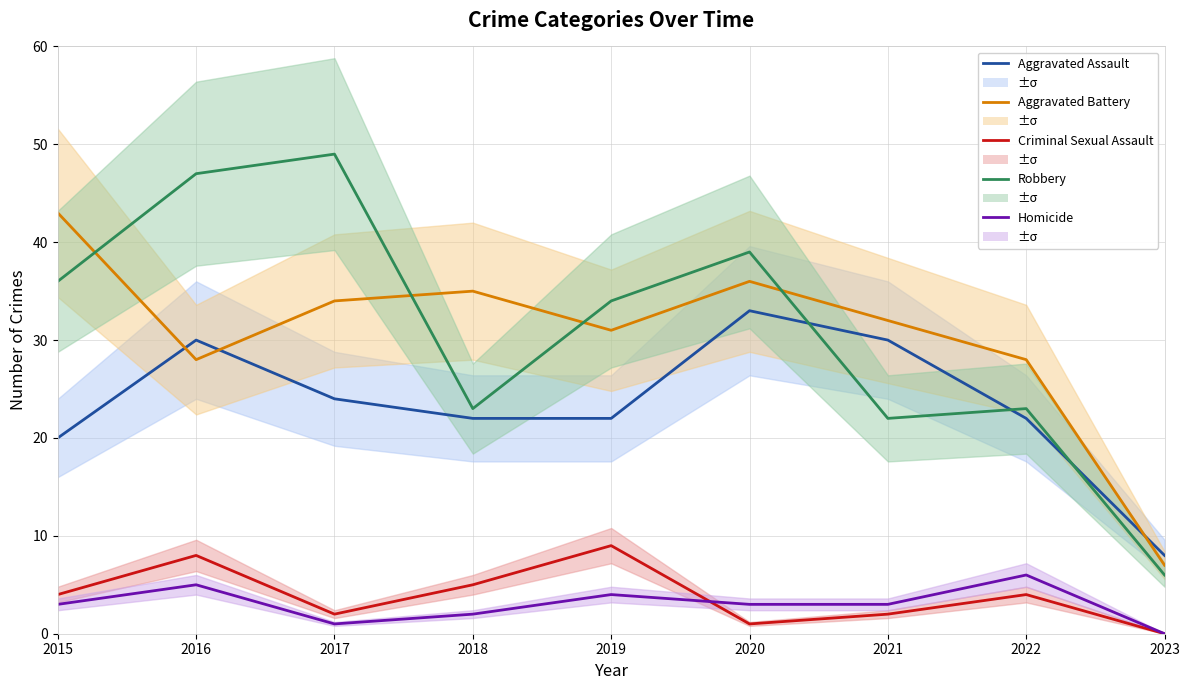

How many interior local peaks does the Homicide series have?

3